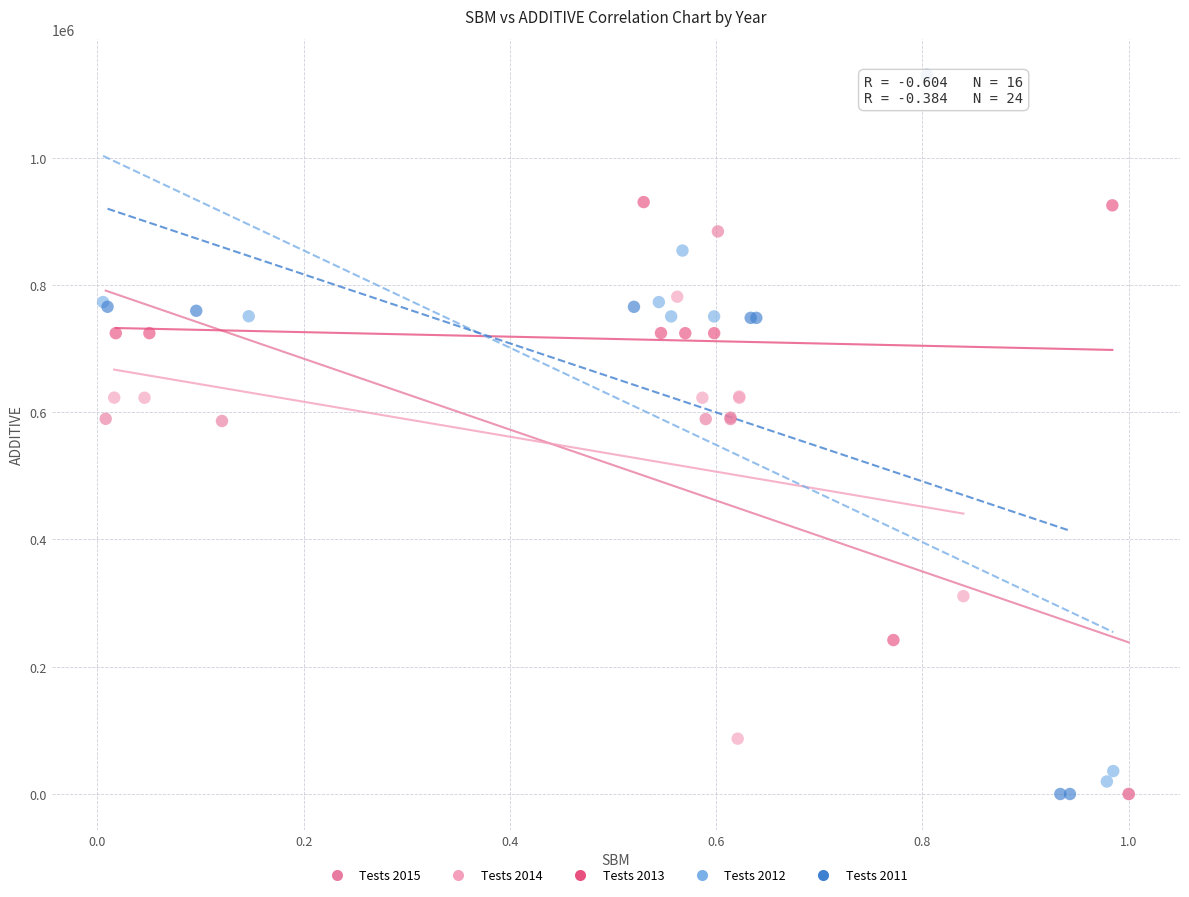

What are all the series names shown in the legend?

Tests 2015, Tests 2014, Tests 2013, Tests 2012, Tests 2011